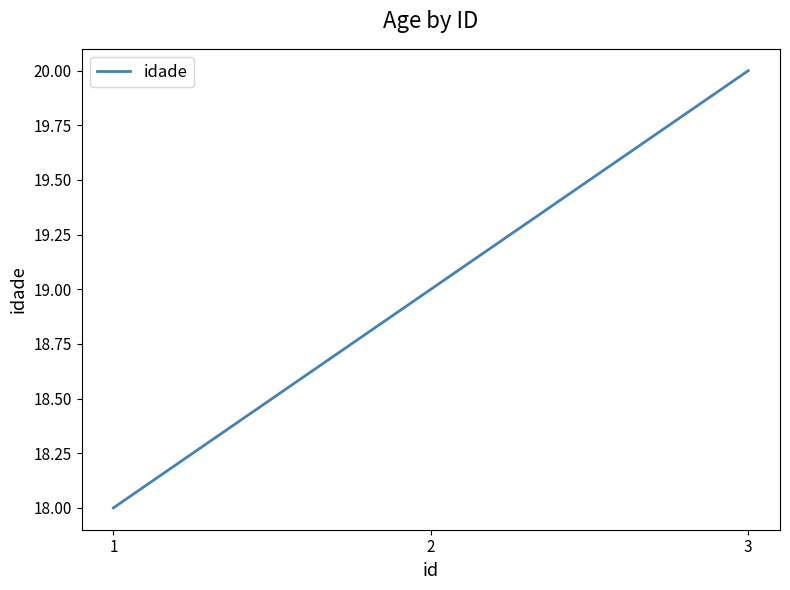

Is it true that the value at 3 is 20?

True